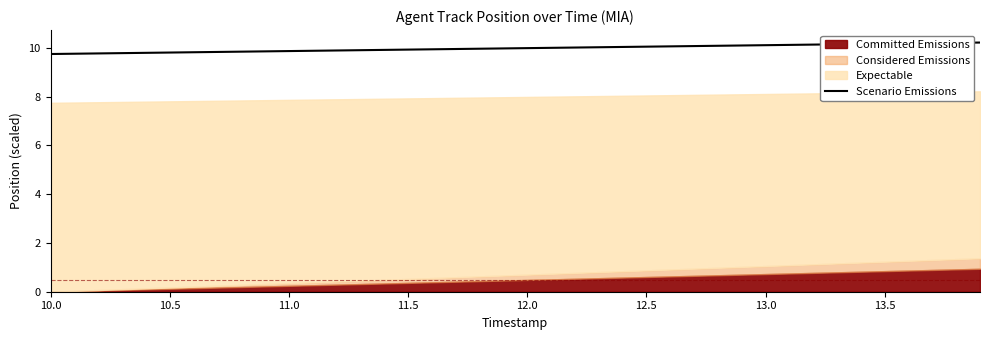

What is the minimum value for Scenario Emissions?

9.7